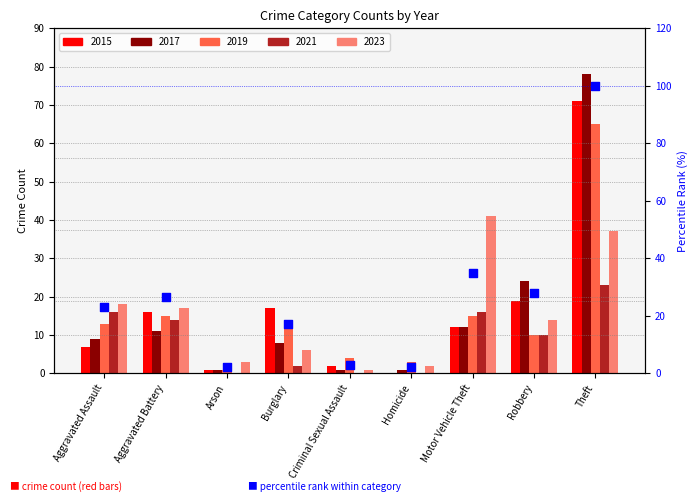

Which has a higher value, Criminal Sexual Assault or Arson?

Criminal Sexual Assault